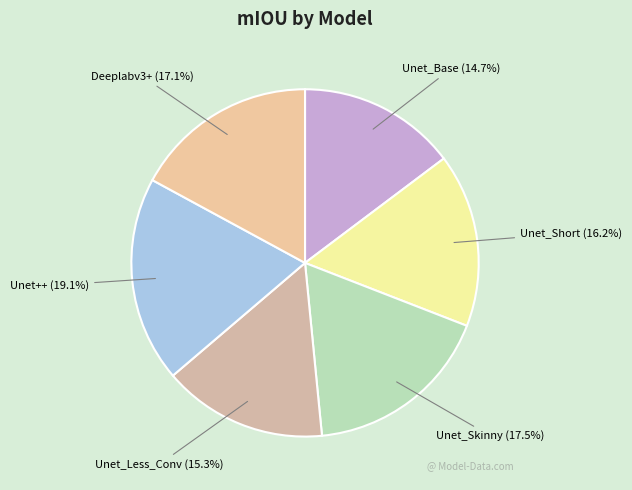

Which slice is the largest?

Unet++